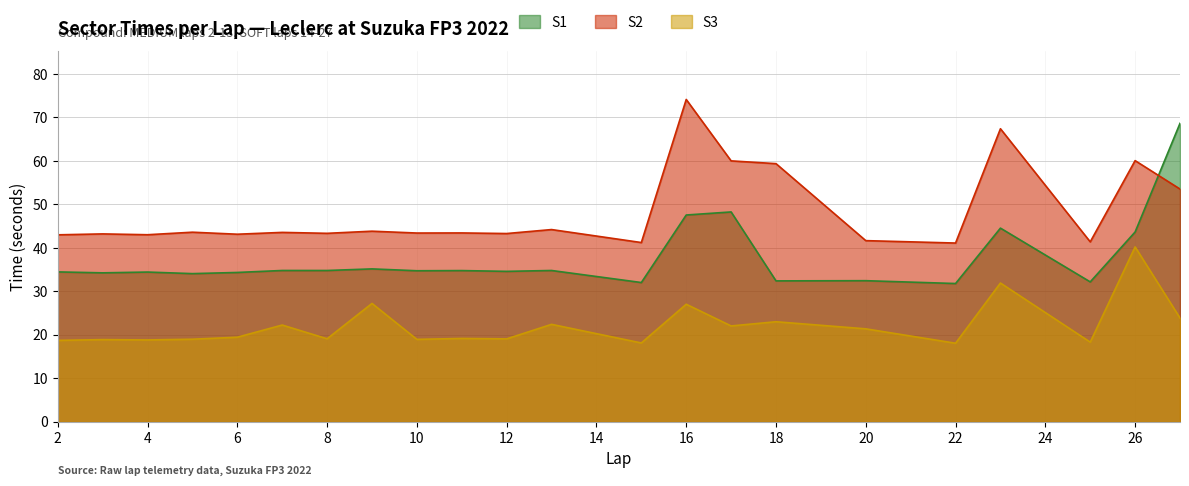

What is the total value across all series at 17?

130.3